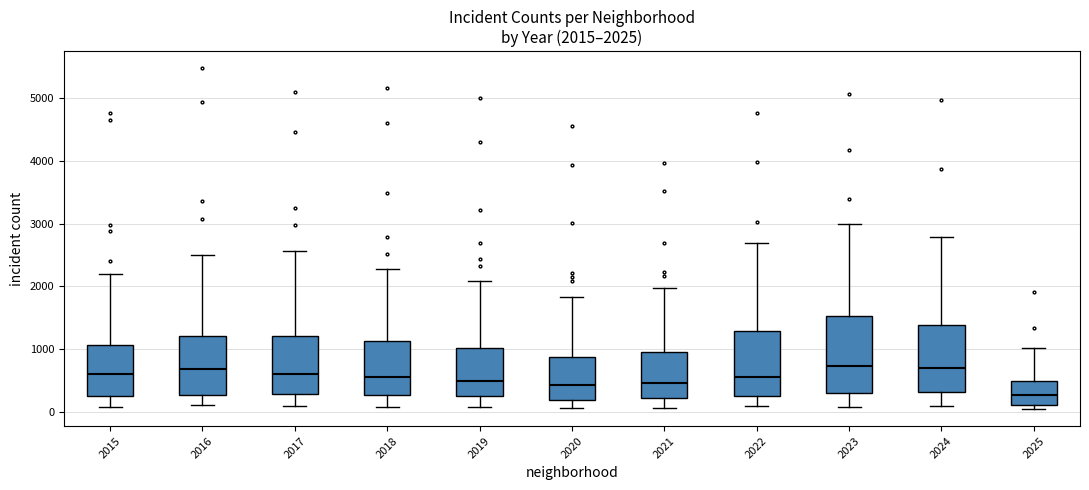

Comparing the boxes themselves (not the whiskers), which one is the tallest?

2023